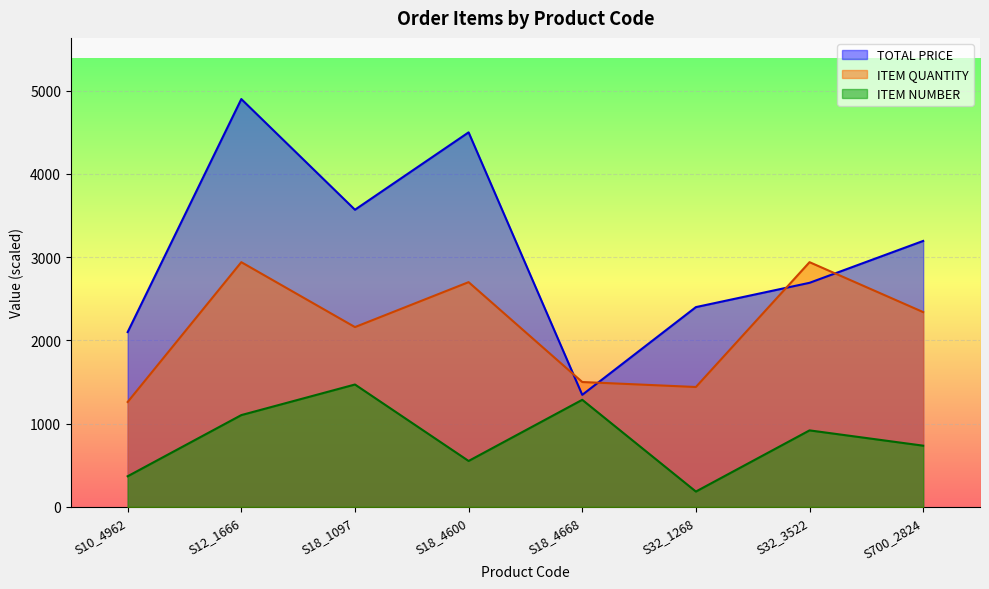

At which category is the sum across all series the highest?

S12_1666